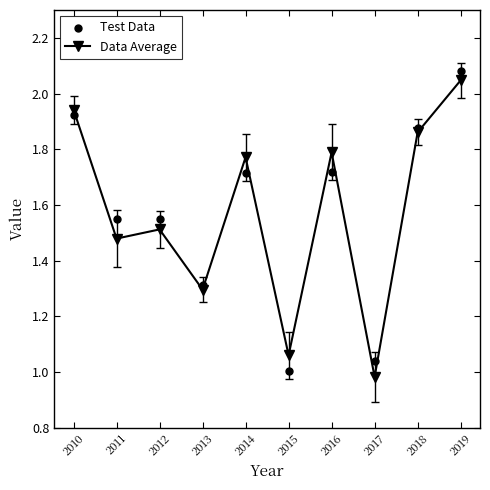

What are all the series names shown in the legend?

Data Average, Test Data